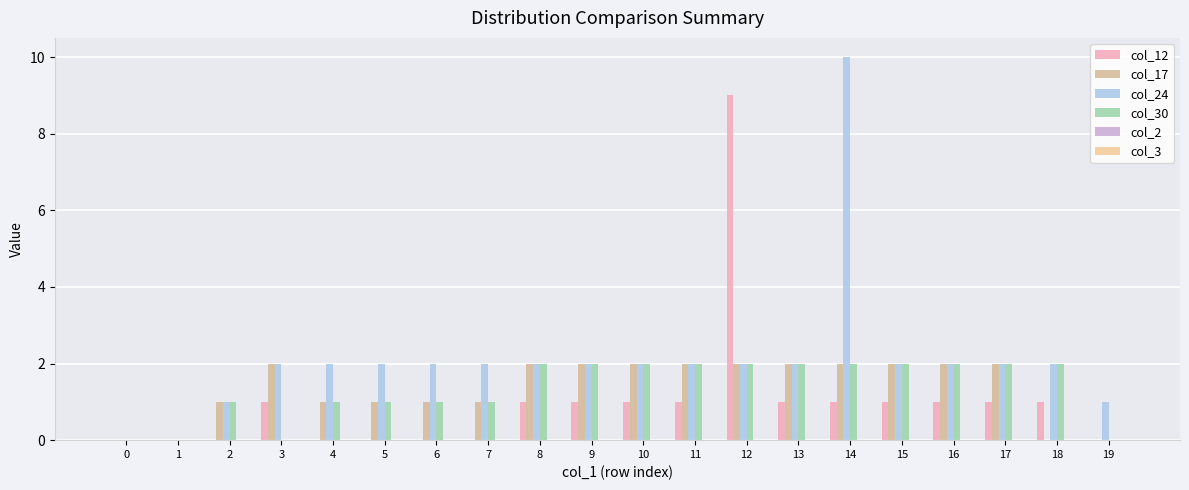

How many groups of bars are there?

20